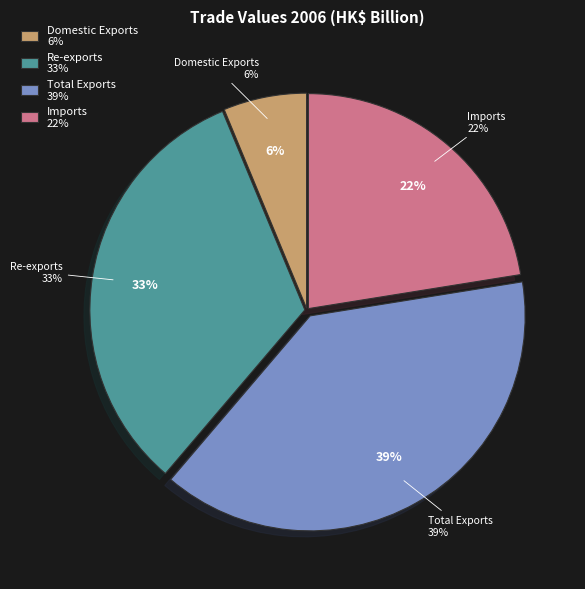

To the nearest percent, what portion does Domestic Exports represent?

6%